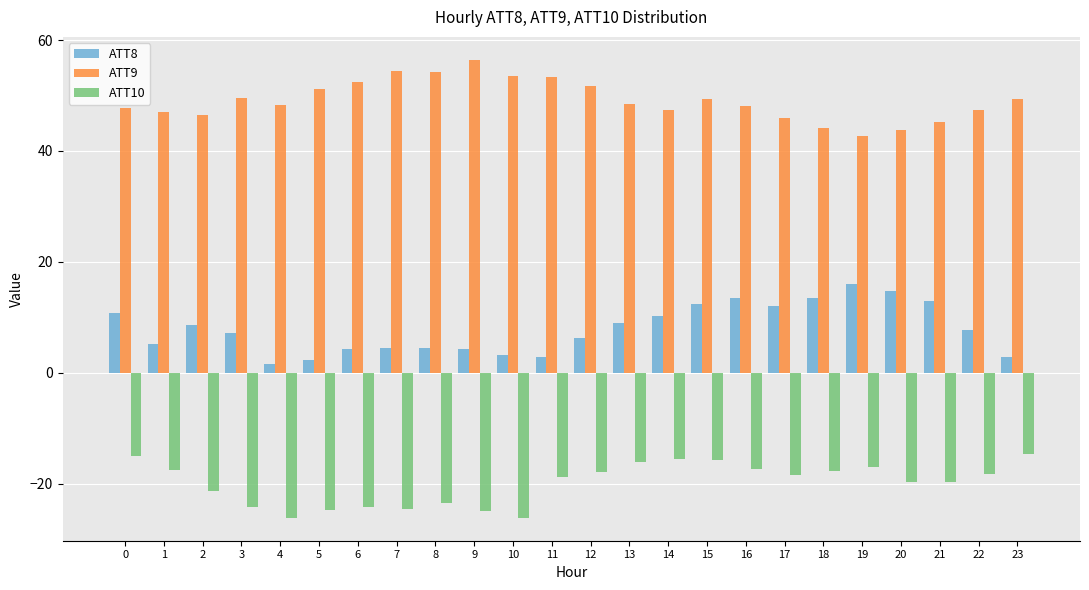

What is the average value of the ATT8 series?

7.9